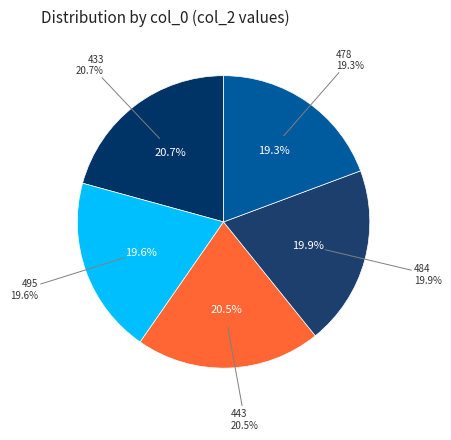

To the nearest percent, what percentage of the pie is 433?

21%